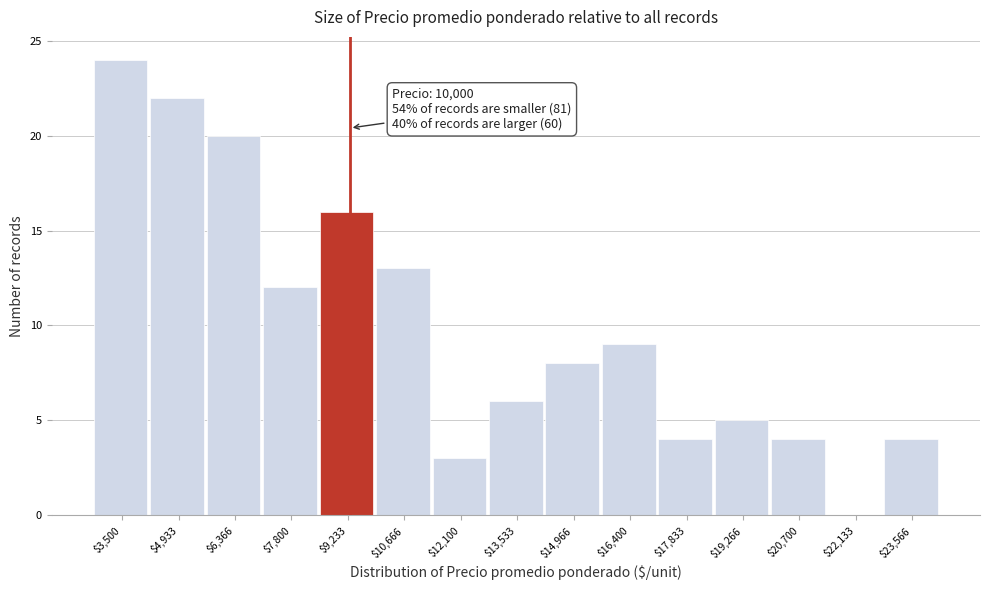

What is the sum of all values?

150